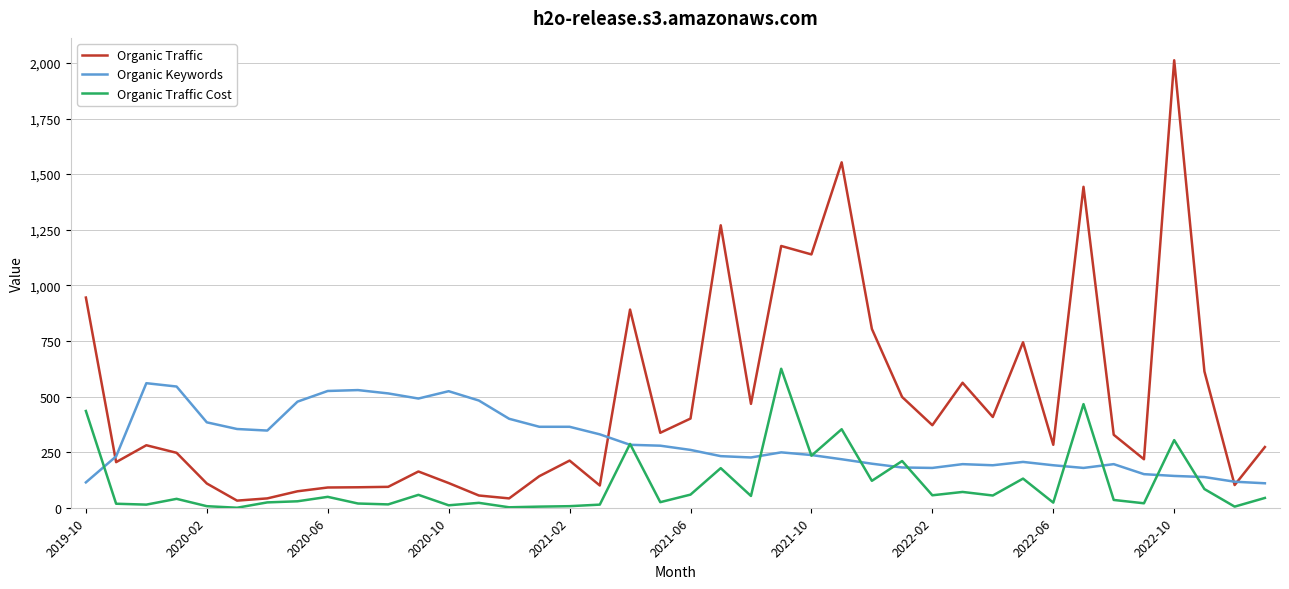

Count the number of categories in the chart.

40